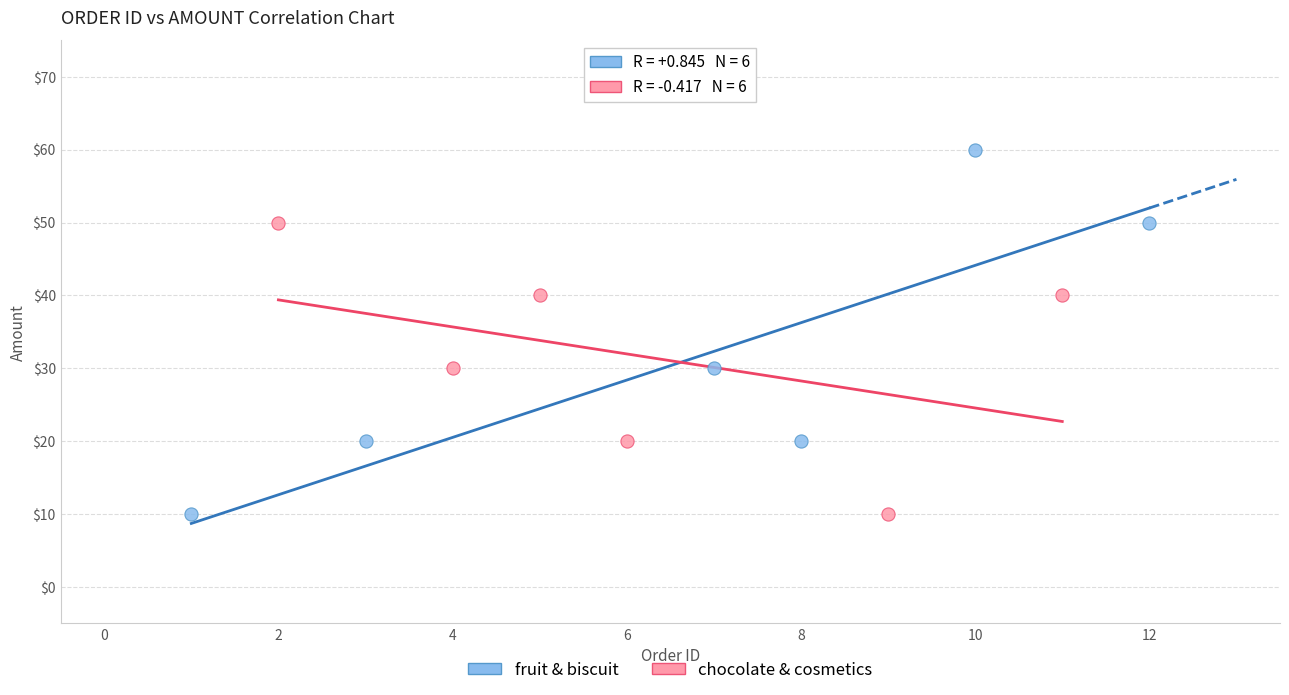

What are all the series names shown in the legend?

fruit & biscuit, chocolate & cosmetics